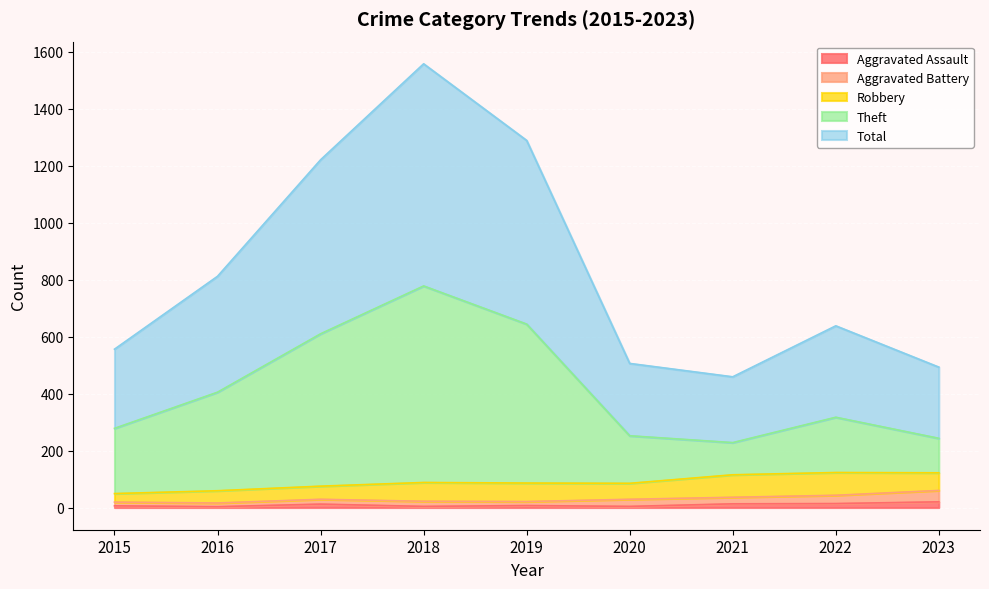

Where is the first local maximum for Aggravated Assault?

2017